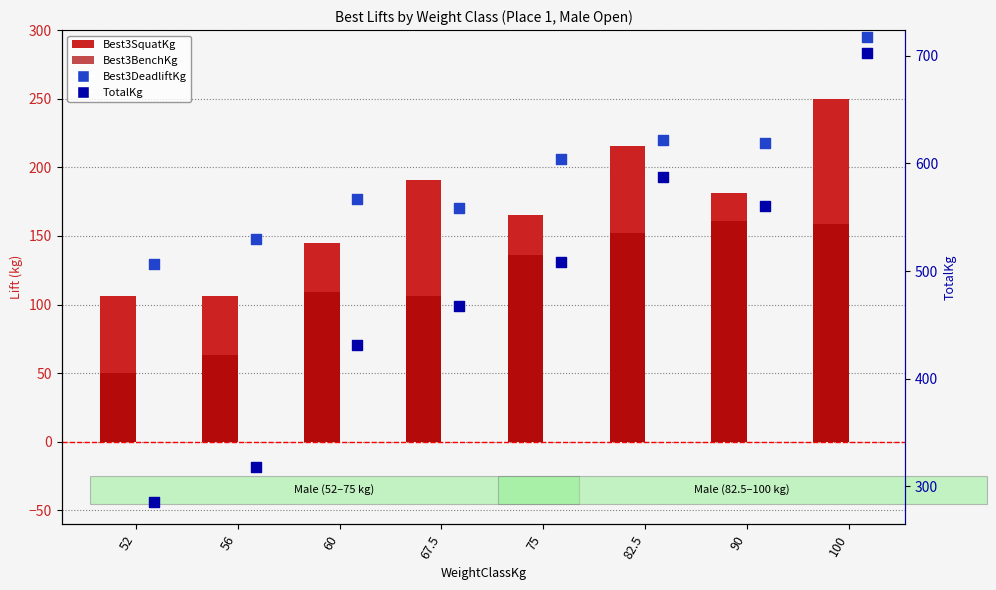

At how many categories does at least one series exceed 395?

6